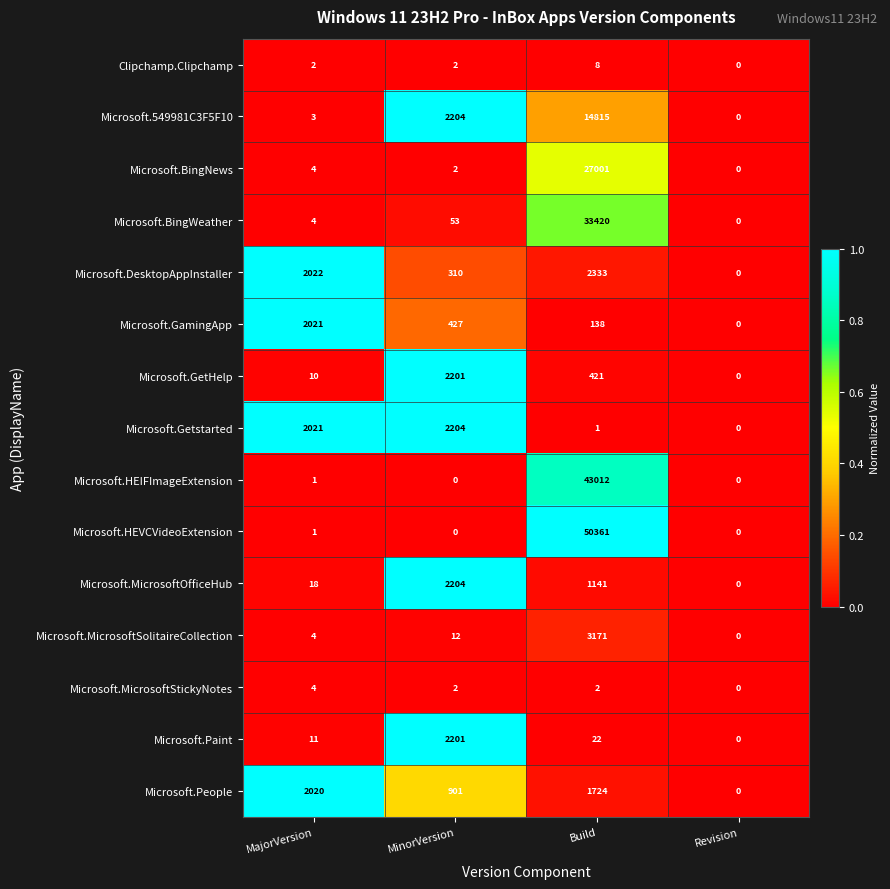

Which label corresponds to the largest value in the chart?

Build